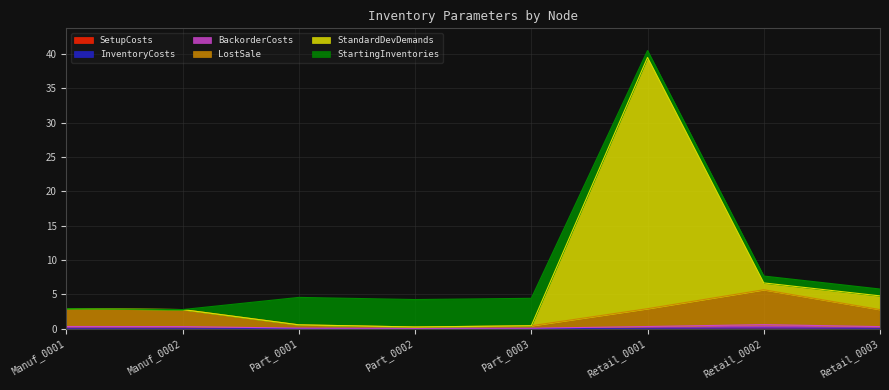

True or false: StandardDevDemands and BackorderCosts intersect in this chart.

False